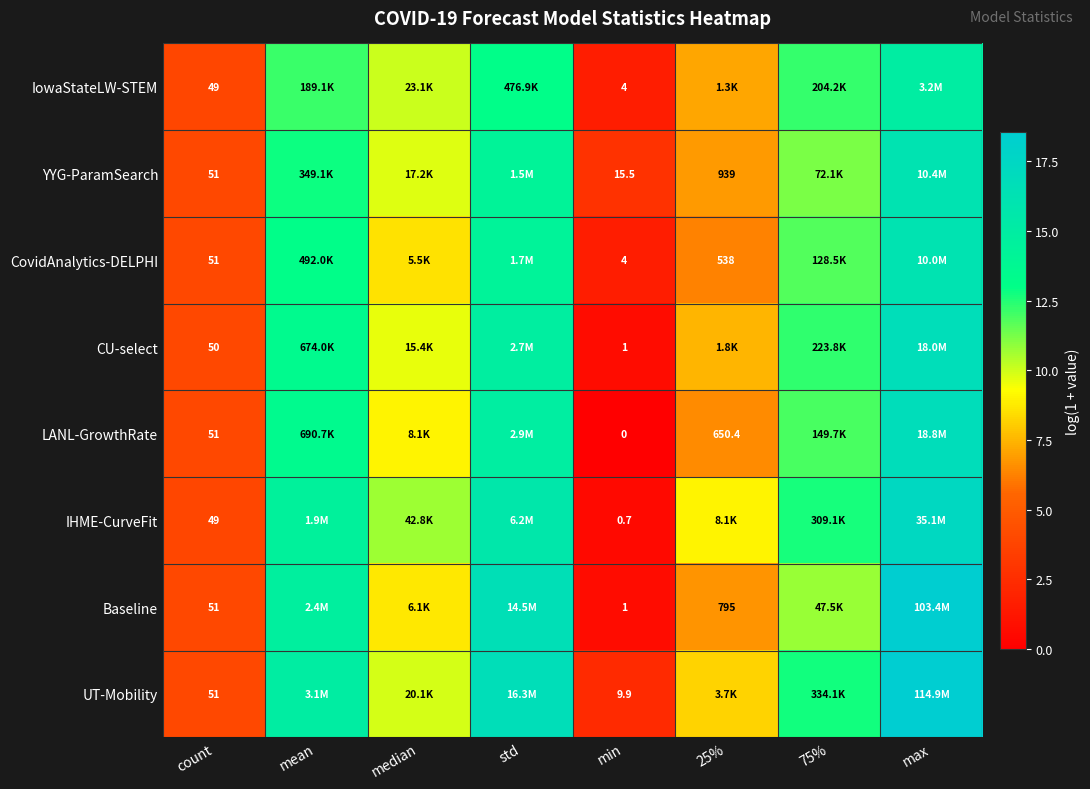

Is the value of YYG-ParamSearch at min greater than the value of UT-Mobility at count?

No